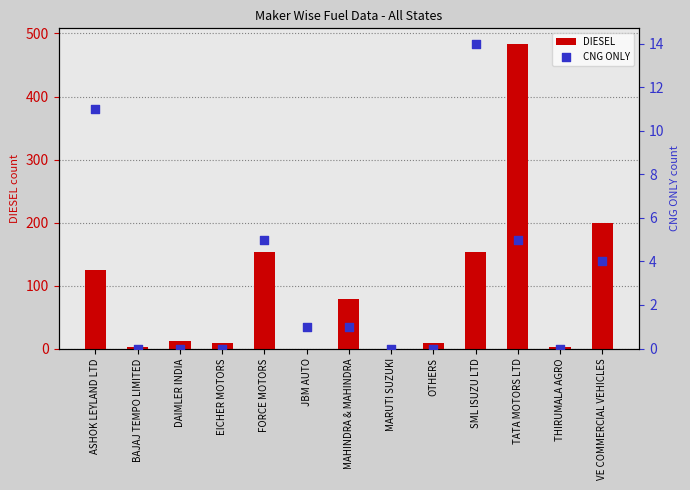

What are all the series names shown in the legend?

DIESEL, CNG ONLY